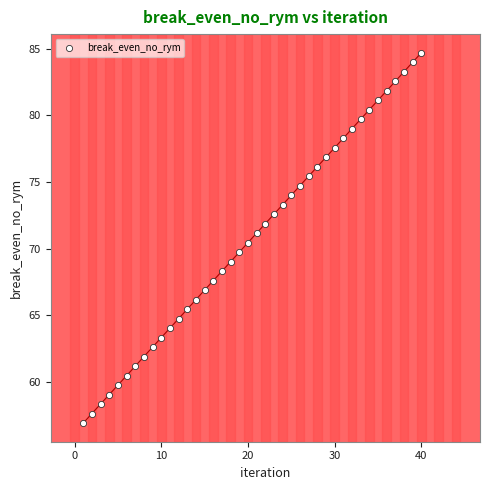

What is the range of Y values (max minus min)?

27.8